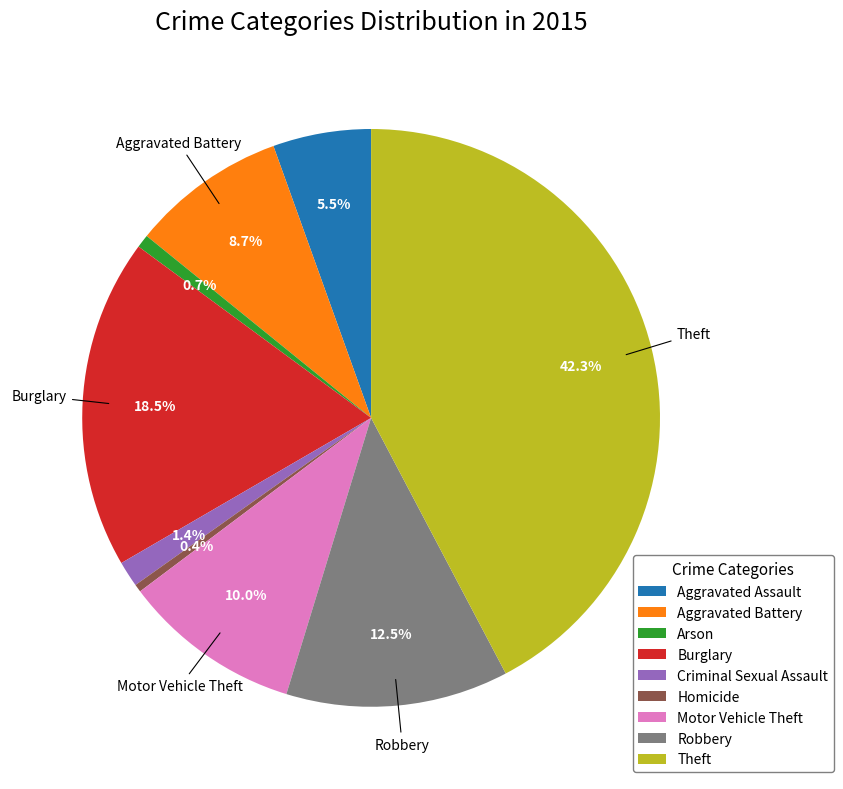

How many segments does this pie chart have?

9